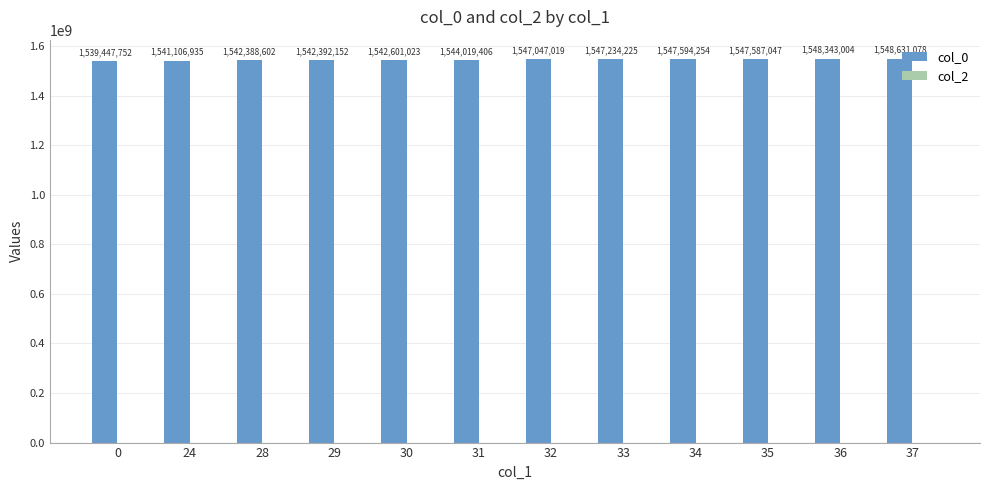

Between 24 and 34, which is larger?

34